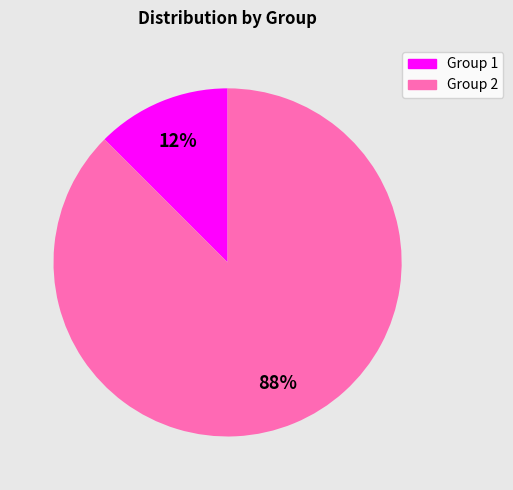

Does any single category account for the majority?

Yes